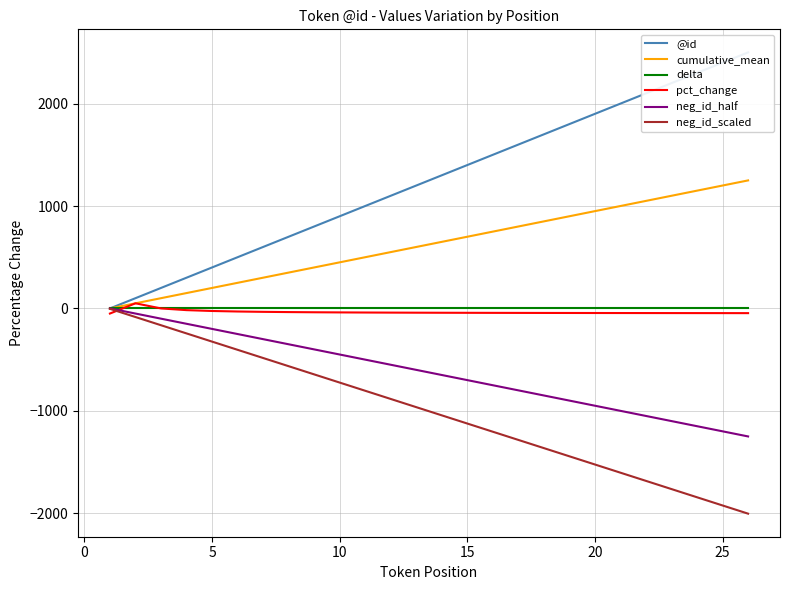

Reading left to right, what are all the values shown in this chart?

@id: 0.0	100.0	200.0	300.0	400.0	500.0	600.0	700.0	800.0	900.0	1000.0	1100.0	1200.0	1300.0	1400.0	1500.0	1600.0	1700.0	1800.0	1900.0	2000.0	2100.0	2200.0	2300.0	2400.0	2500.0
cumulative_mean: 0.0	50.0	100.0	150.0	200.0	250.0	300.0	350.0	400.0	450.0	500.0	550.0	600.0	650.0	700.0	750.0	800.0	850.0	900.0	950.0	1000.0	1050.0	1100.0	1150.0	1200.0	1250.0
delta: 0.0	0.0	0.0	0.0	0.0	0.0	0.0	0.0	0.0	0.0	0.0	0.0	0.0	0.0	0.0	0.0	0.0	0.0	0.0	0.0	0.0	0.0	0.0	0.0	0.0	0.0
pct_change: -50.0	50.0	0.0	-16.7	-25.0	-30.0	-33.3	-35.7	-37.5	-38.9	-40.0	-40.9	-41.7	-42.3	-42.9	-43.3	-43.8	-44.1	-44.4	-44.7	-45.0	-45.2	-45.5	-45.6	-45.8	-46.0
neg_id_half: -0.0	-50.0	-100.0	-150.0	-200.0	-250.0	-300.0	-350.0	-400.0	-450.0	-500.0	-550.0	-600.0	-650.0	-700.0	-750.0	-800.0	-850.0	-900.0	-950.0	-1000.0	-1050.0	-1100.0	-1150.0	-1200.0	-1250.0
neg_id_scaled: -4.0	-84.0	-164.0	-244.0	-324.0	-404.0	-484.0	-564.0	-644.0	-724.0	-804.0	-884.0	-964.0	-1044.0	-1124.0	-1204.0	-1284.0	-1364.0	-1444.0	-1524.0	-1604.0	-1684.0	-1764.0	-1844.0	-1924.0	-2004.0